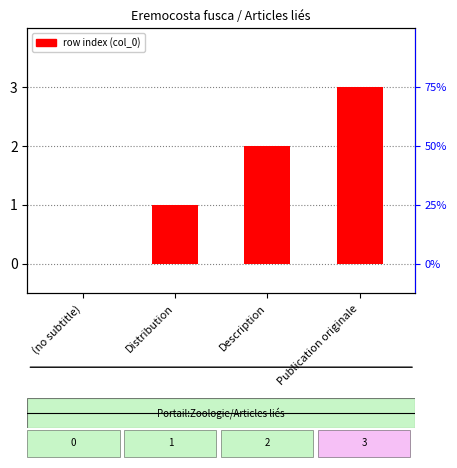

The value at Distribution is 1. True or false?

False